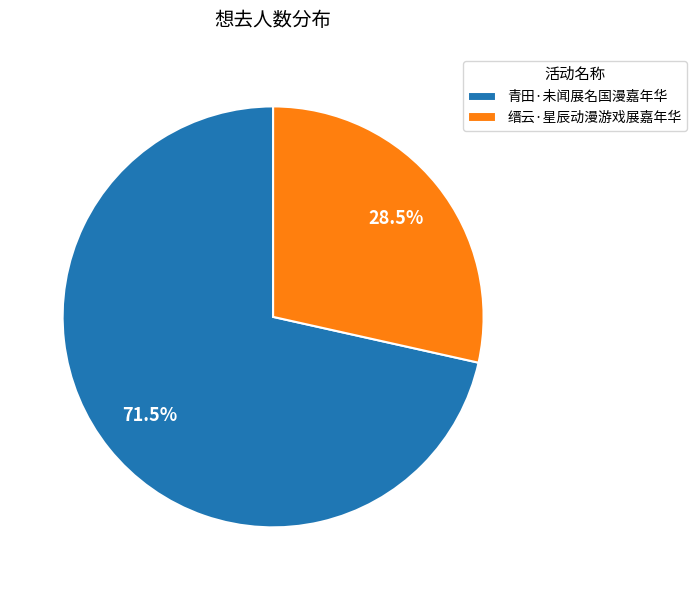

Which category has the biggest portion of the pie?

青田·未闻展名国漫嘉年华